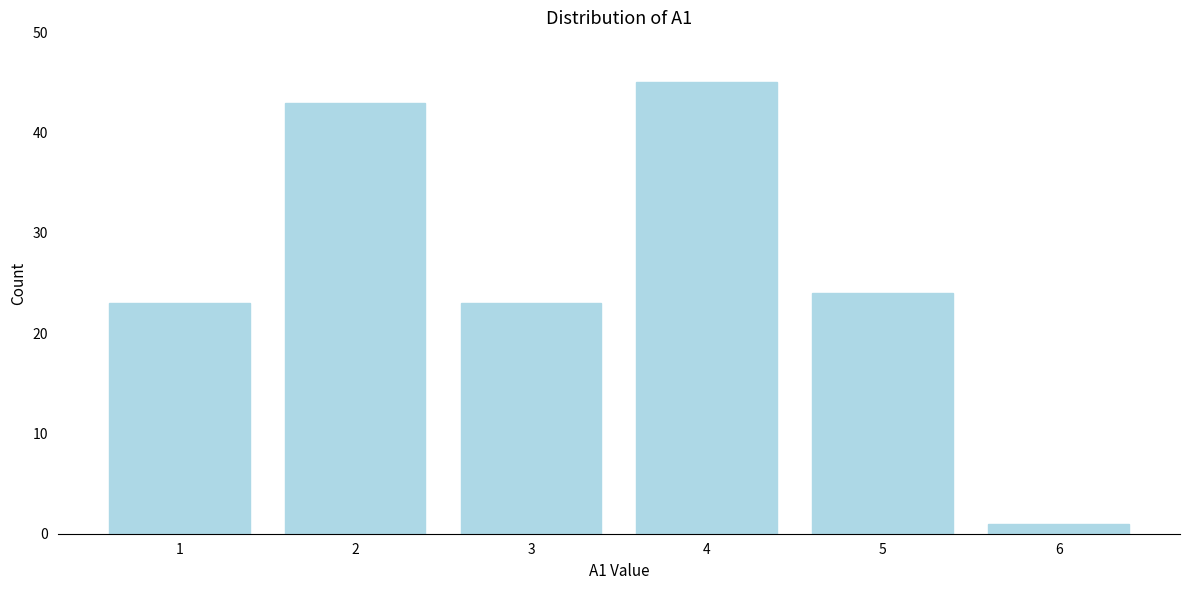

Reading left to right, what are all the values shown in this chart?

23	43	23	45	24	1